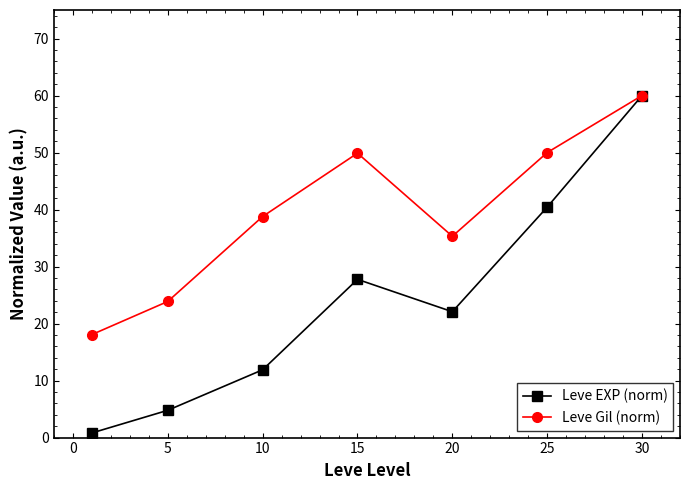

Rank the series by their average value, from highest to lowest.

Leve Gil (norm), Leve EXP (norm)